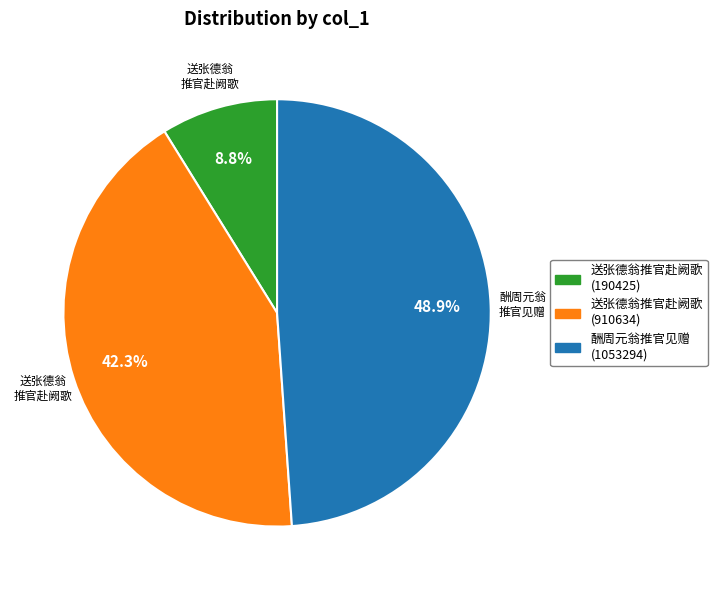

Does any single category account for the majority?

No